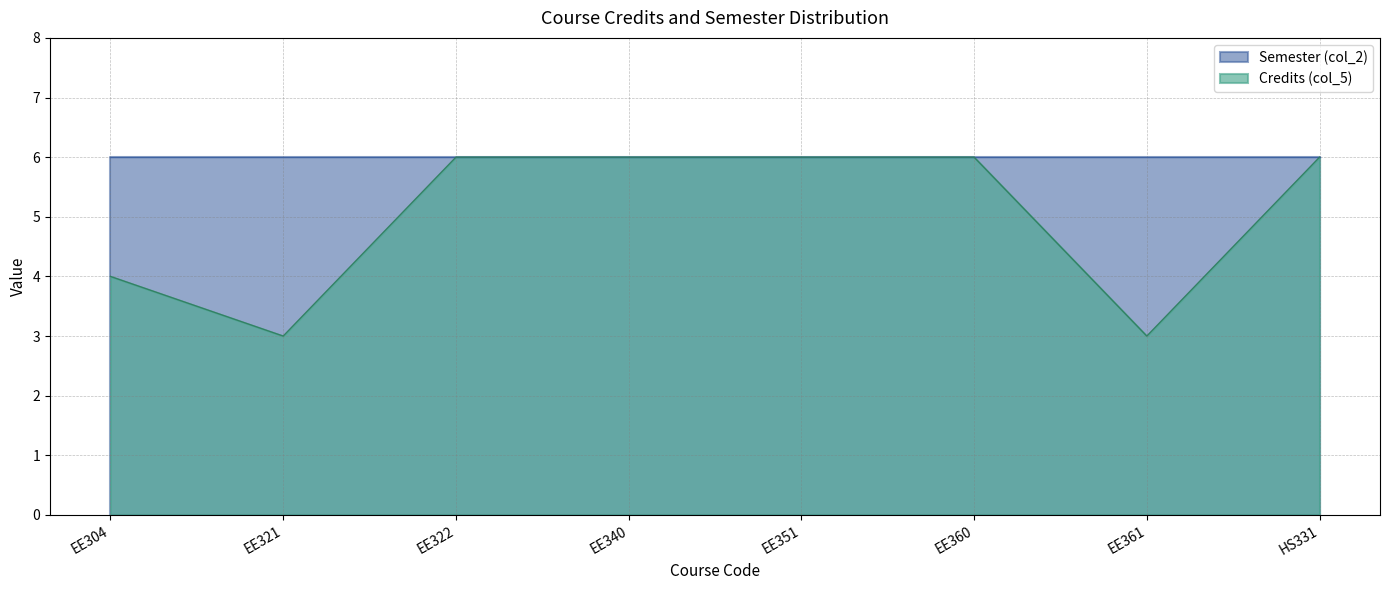

List the labels in order of value, smallest first.

EE321, EE361, EE304, EE322, EE340, EE351, EE360, HS331